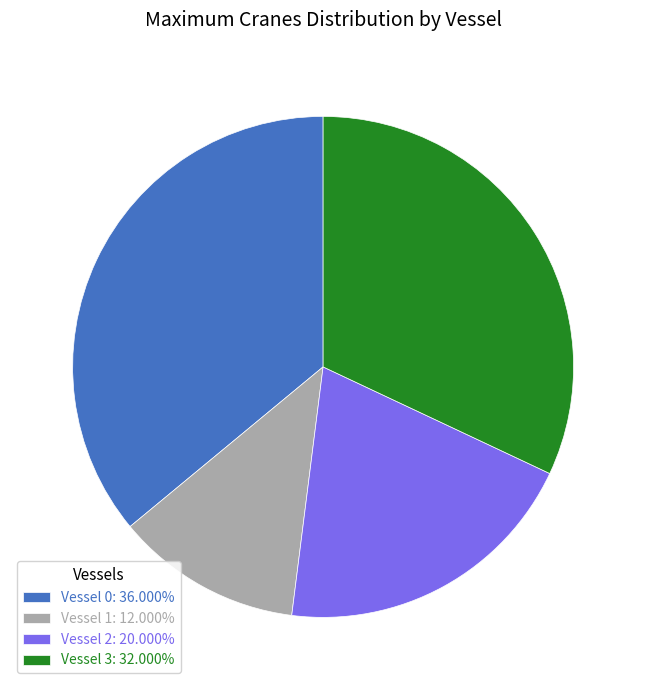

Is it true that Vessel 0 is 36% of the pie?

True